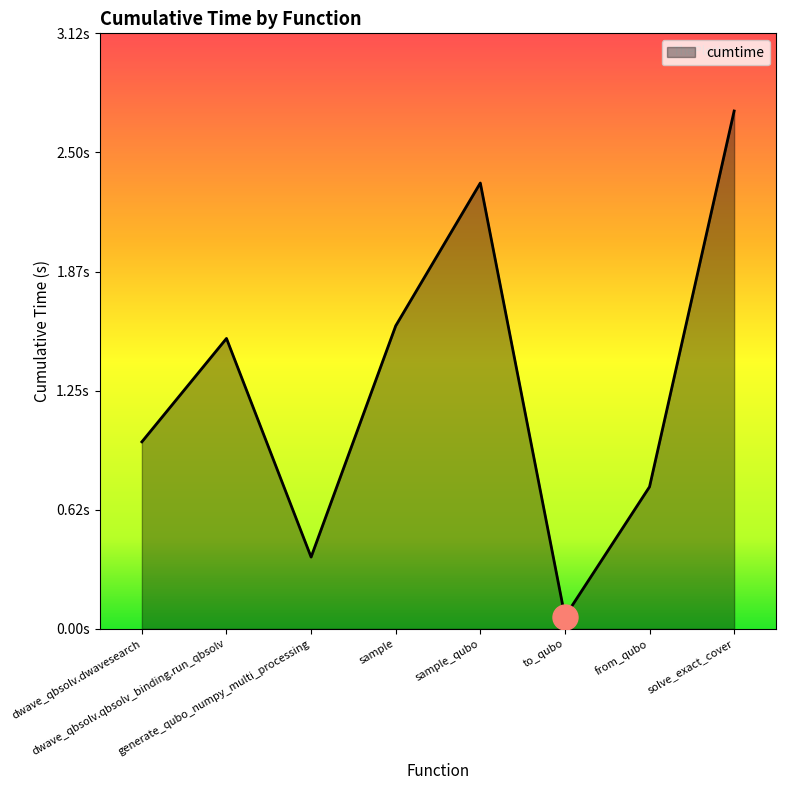

True or false: the data has more than 2 interior local peaks.

False